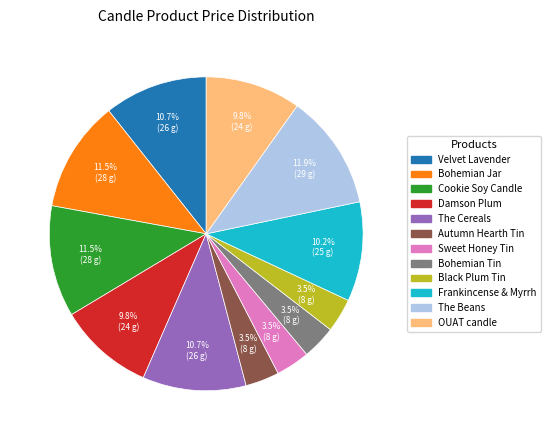

To the nearest percent, what portion does Damson Plum represent?

10%